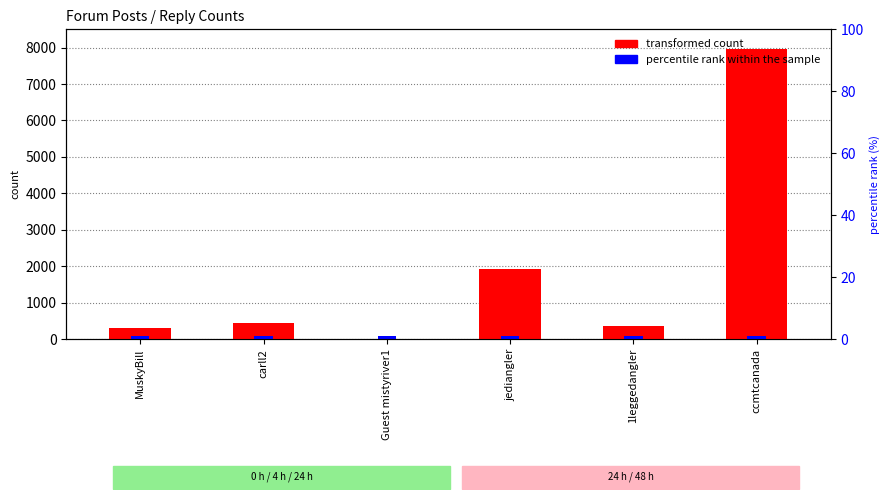

Where is percentile rank within the sample nearest to the value 80?

MuskyBill